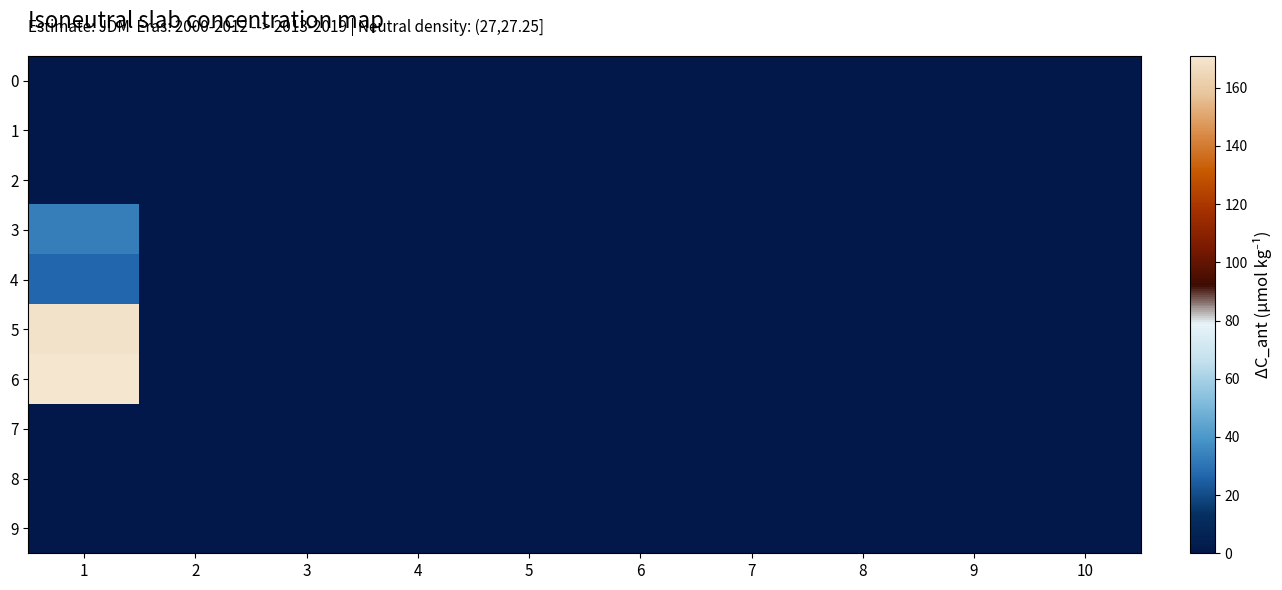

Count the number of data series in this chart.

10